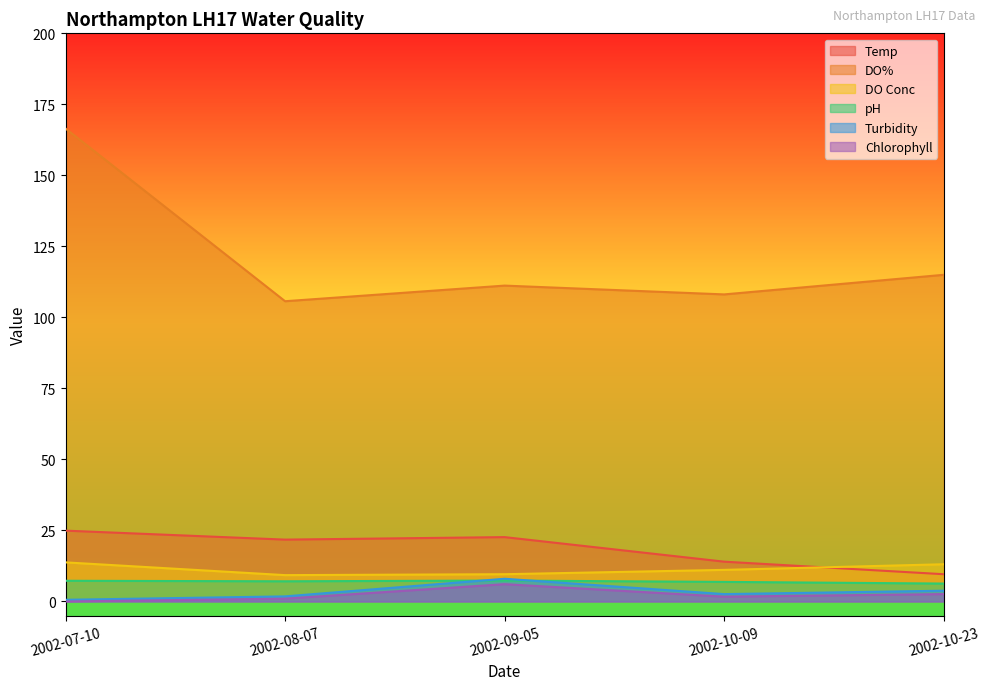

Between 2002-10-09 and 2002-07-10, which is larger?

2002-07-10